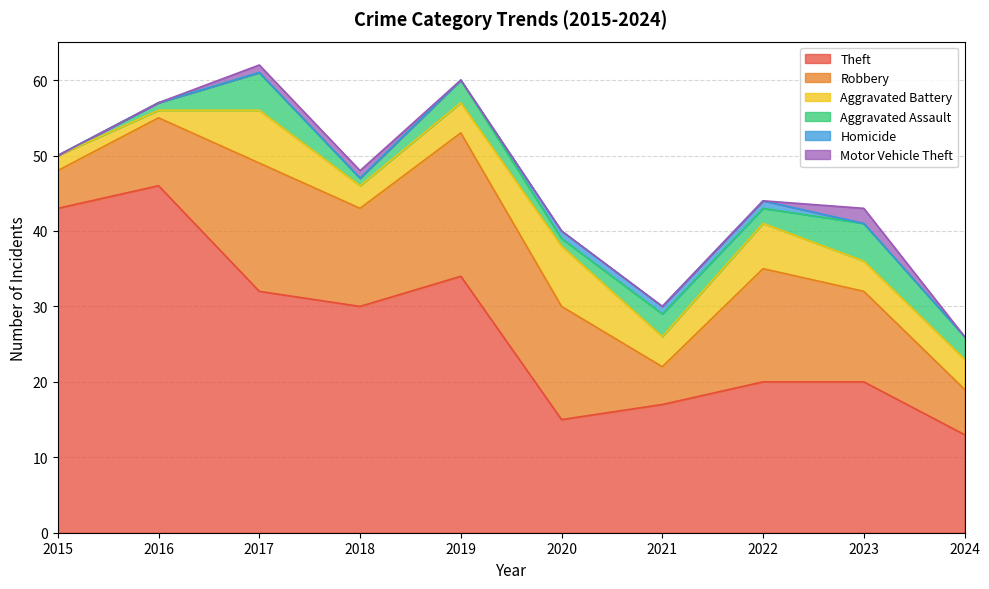

At which category does Robbery reach its first local valley?

2018